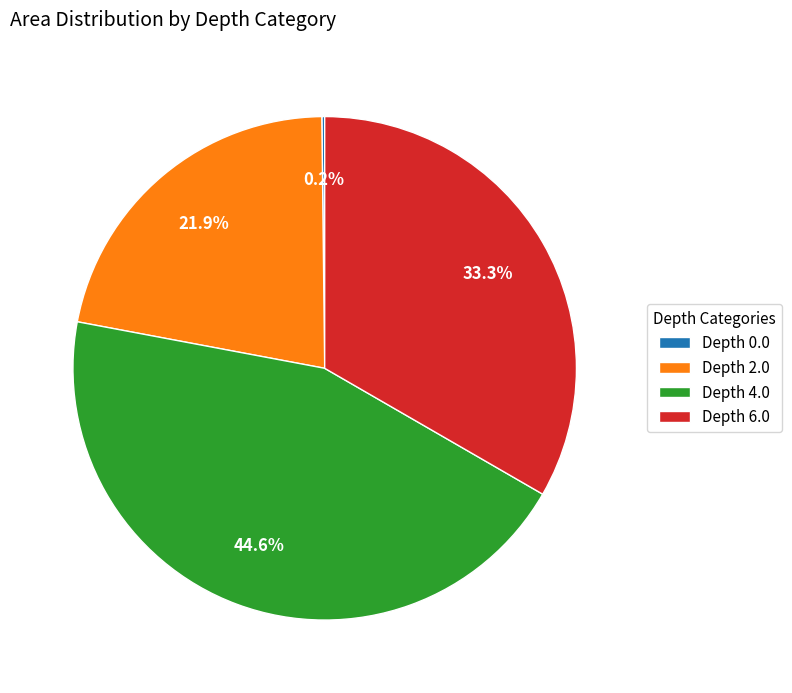

What is the ratio of the value at Depth 2.0 to the value at Depth 4.0?

0.5